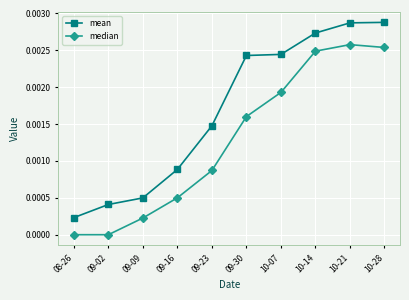

Is this an area chart (filled region under the line)?

No